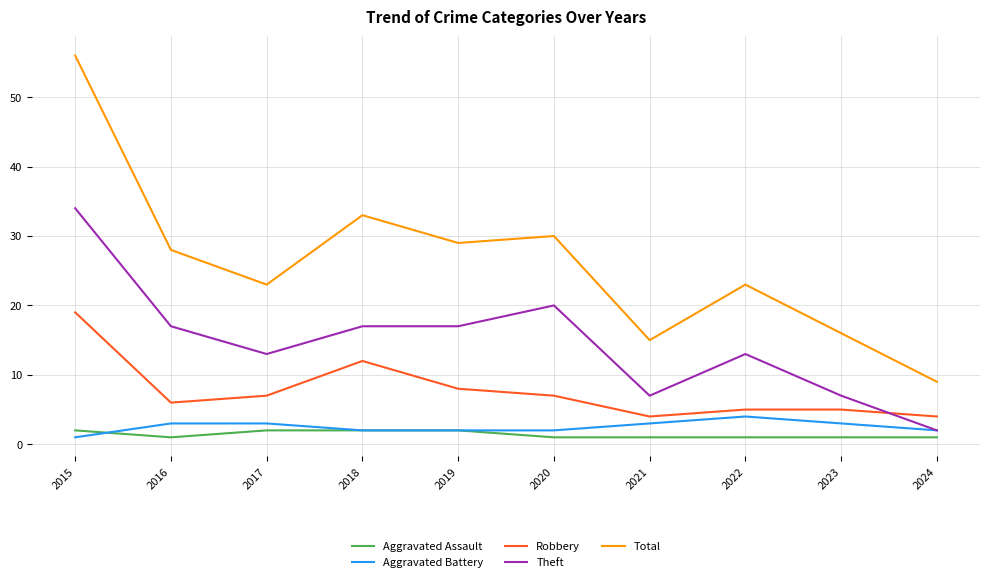

What is the lowest value of the Robbery series?

4